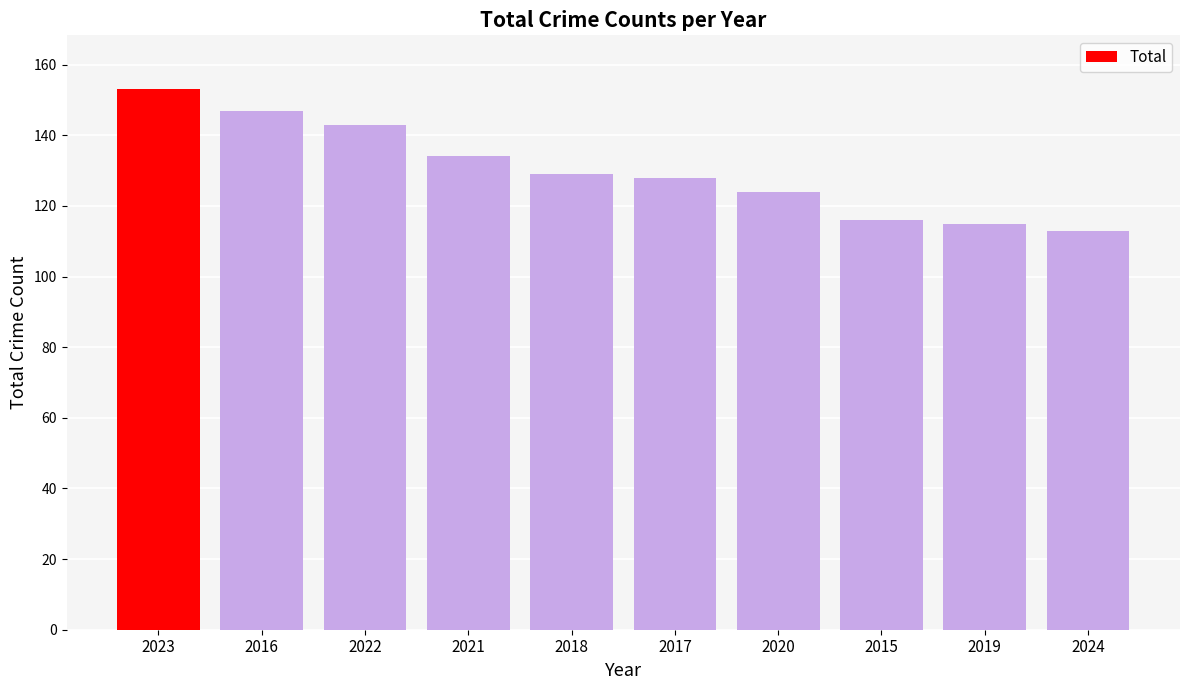

True or false: the data shows 212 at 2016.

False